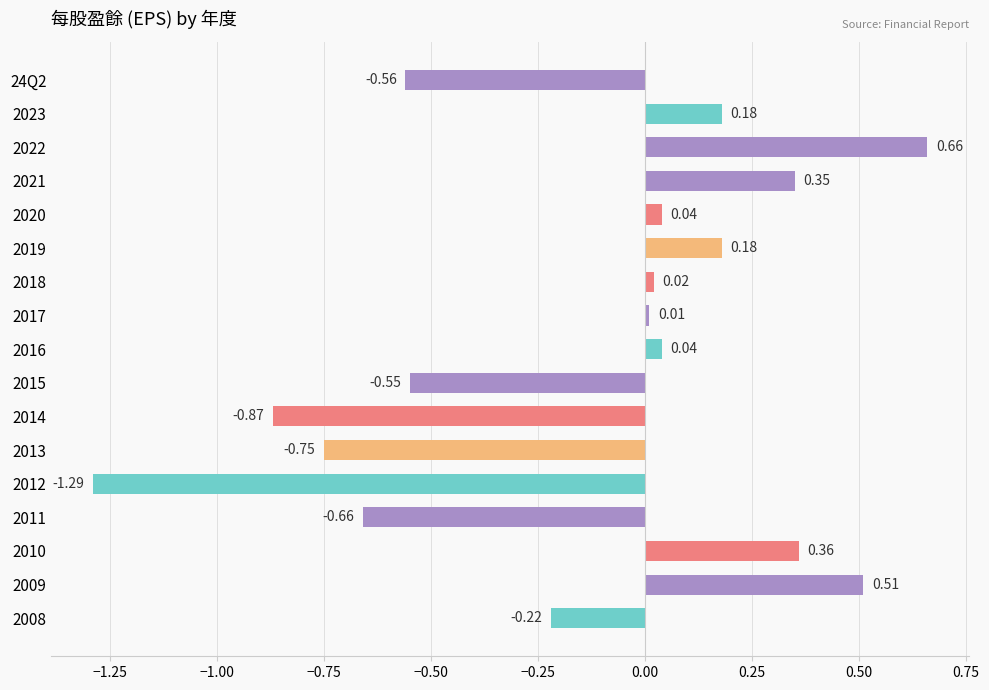

Which has a higher value, 2011 or 2023?

2023